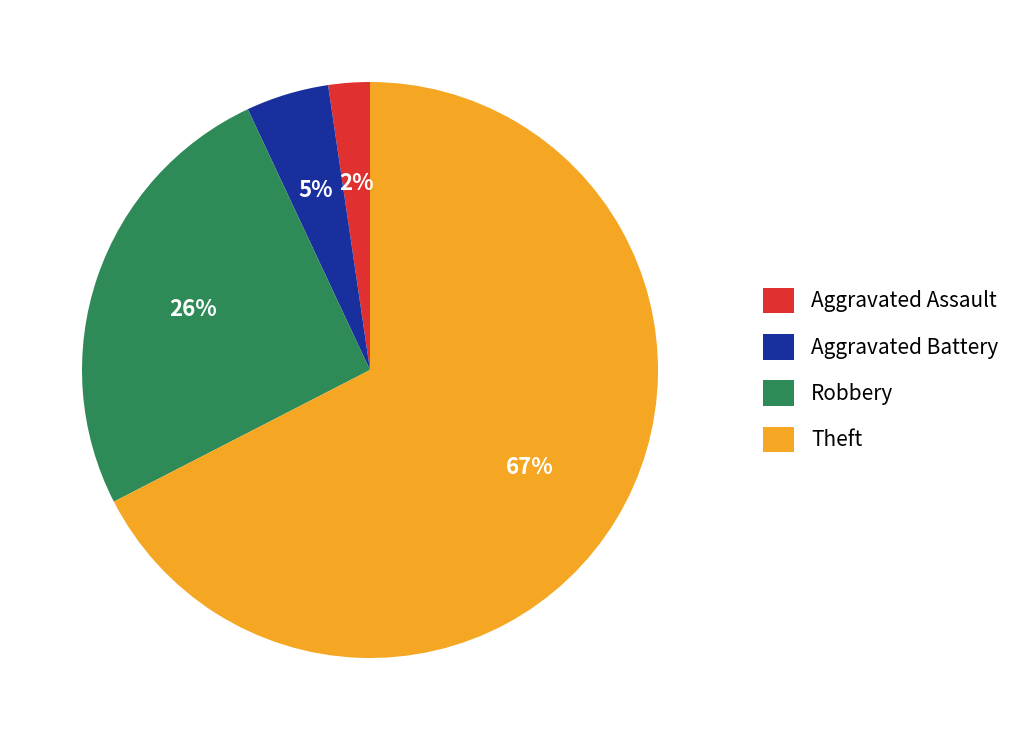

Which slice is the smallest?

Aggravated Assault